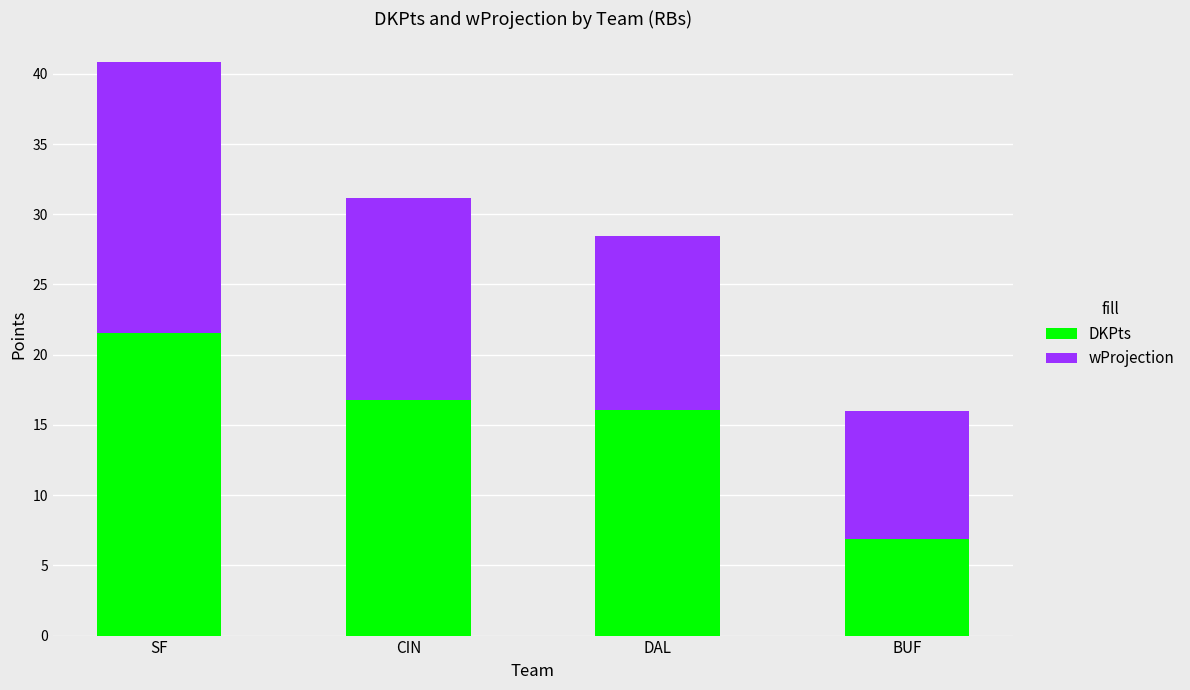

What is the difference between the DKPts values at CIN and BUF?

9.9